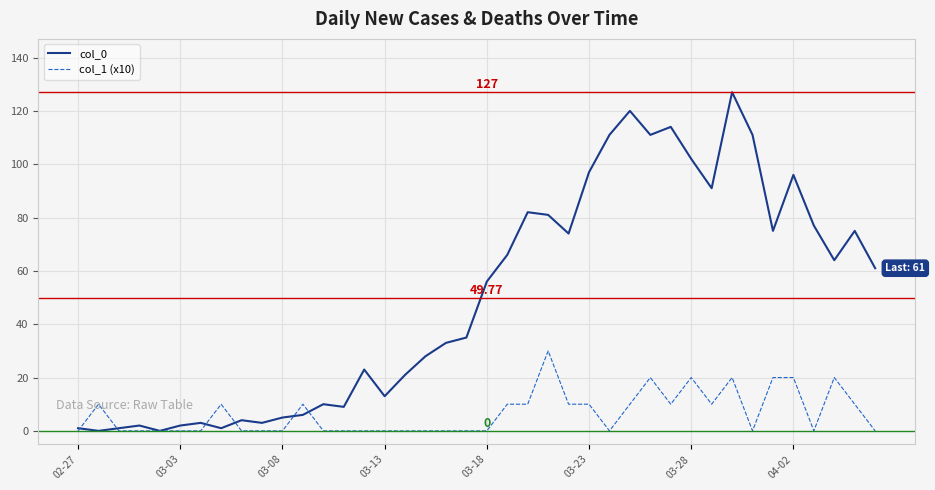

Rank the series by their average value, from highest to lowest.

col_0, col_1 (x10)